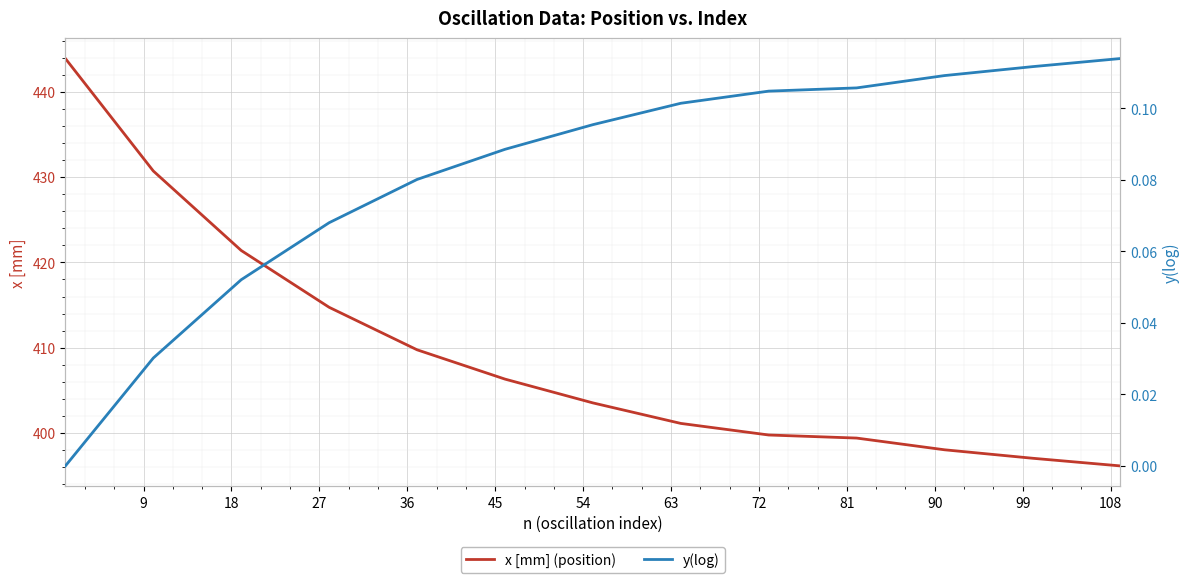

How many y(log) values are between 0 and 1?

13